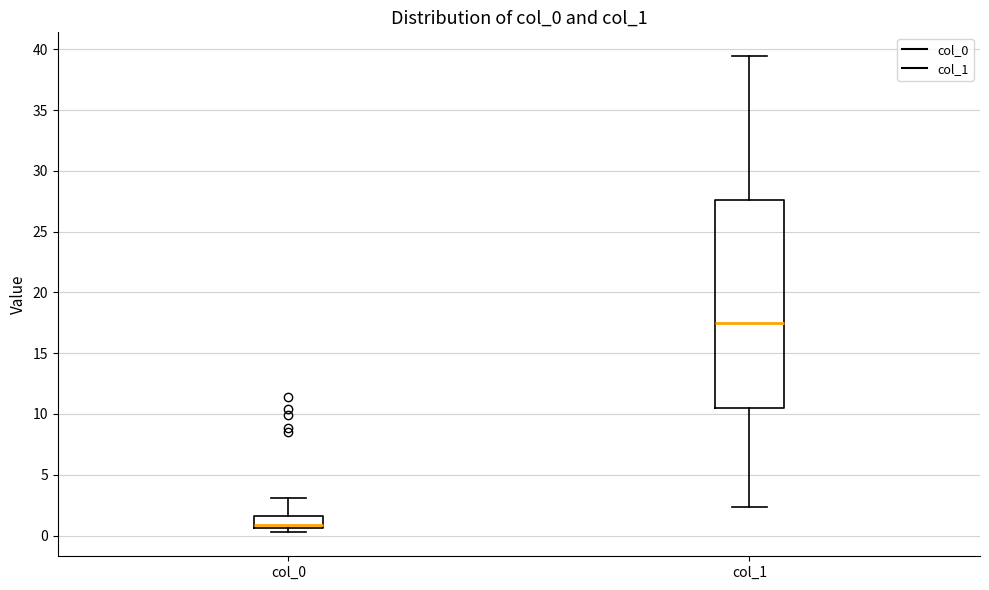

Reading left to right, read every box against the y-axis: the position of its median line, the range the box covers, and the ends of its whiskers. The values are not printed on the chart, so give them approximately, as read against the axis.

col_0: median 1.0, box 0.5 to 1.5, whiskers 0.5 (just below the box's lower edge) to 3.0
col_1: median 17.5, box 10.5 to 27.5, whiskers 2.5 to 39.5